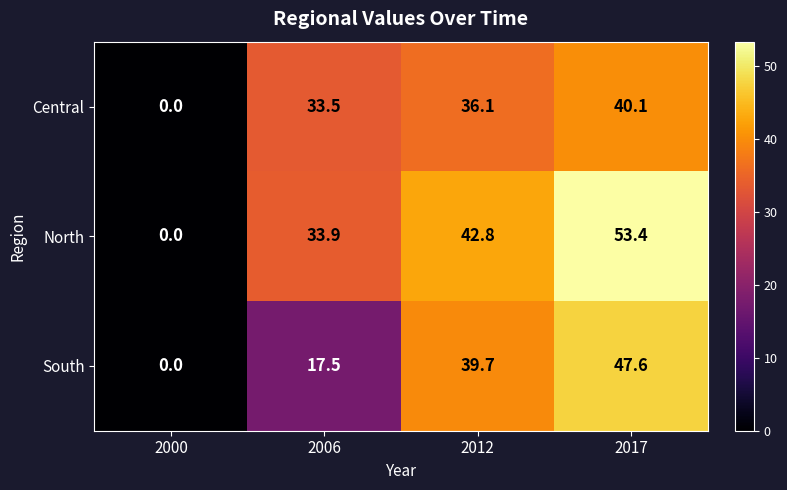

What is the maximum value for North?

53.4